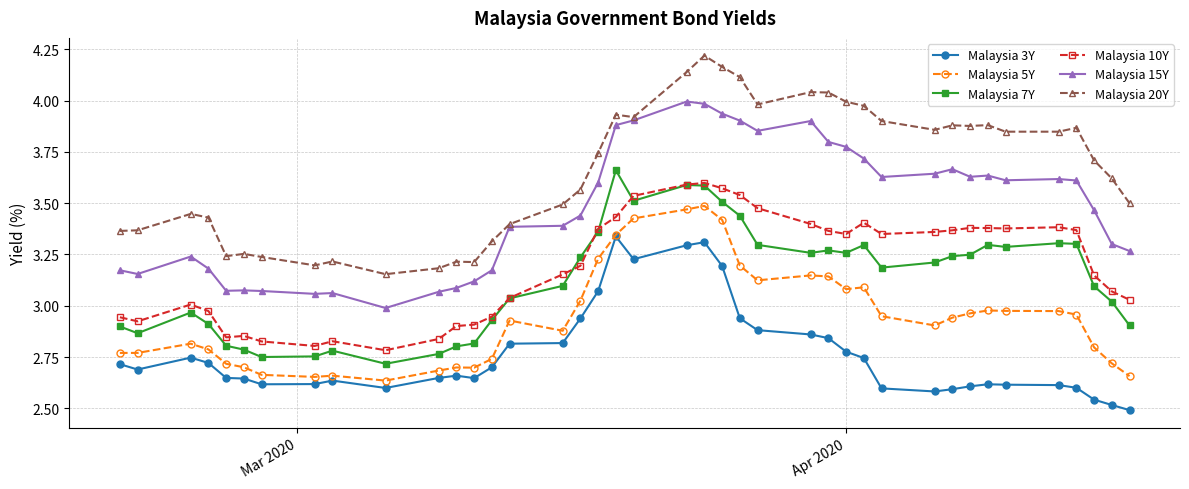

True or false: Malaysia 15Y and Malaysia 10Y intersect in this chart.

False